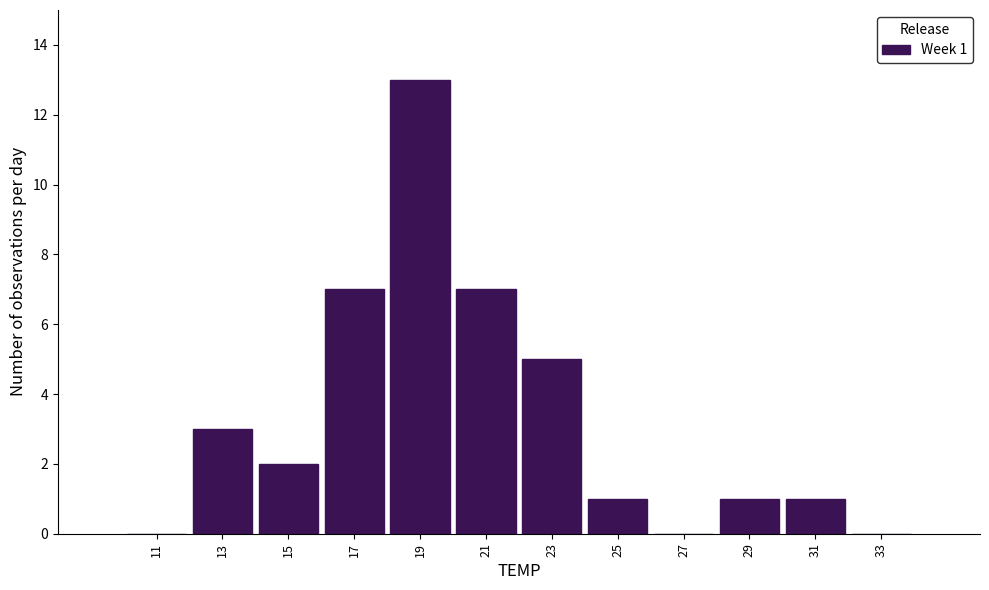

Over which range of the x-axis is the bar tallest?

18 to 20